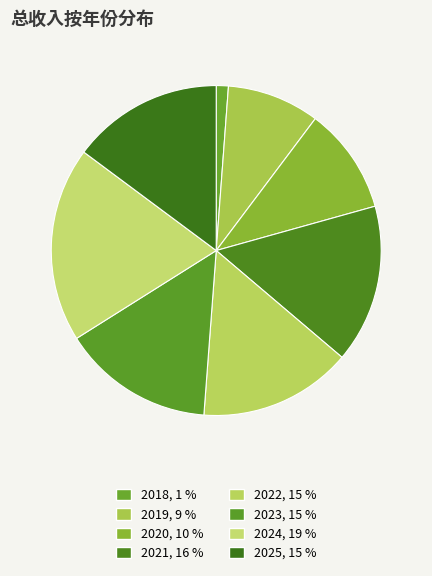

What is the change in value from 2021 to 2023?

-21084.8